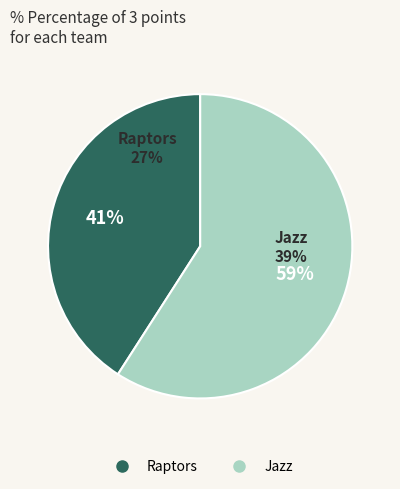

What is the total percentage of Raptors and Jazz?

100.0%